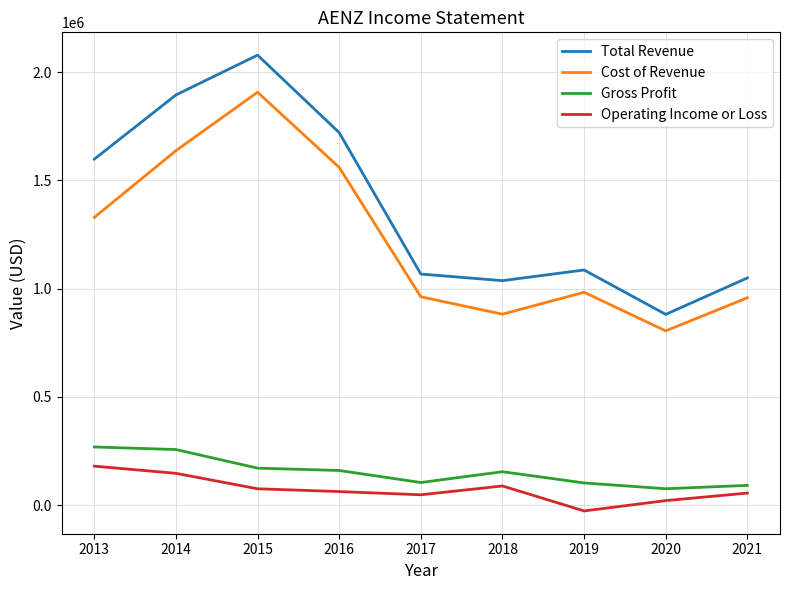

True or false: Operating Income or Loss and Cost of Revenue intersect in this chart.

False